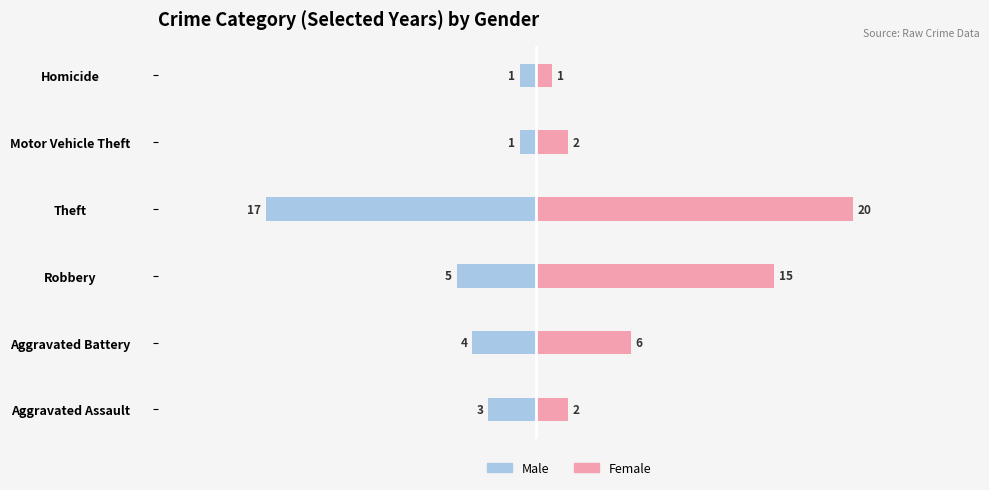

At how many categories does at least one series exceed 4?

3